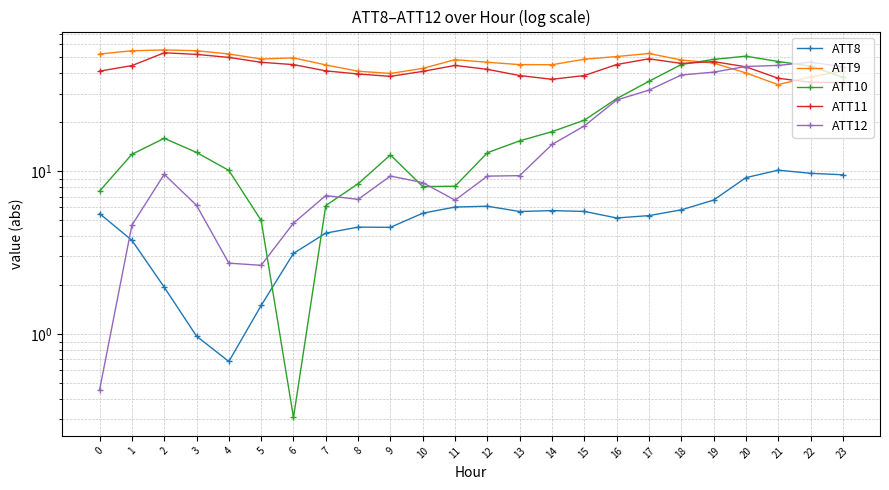

The value of ATT10 at 3 is 13.0. True or false?

True